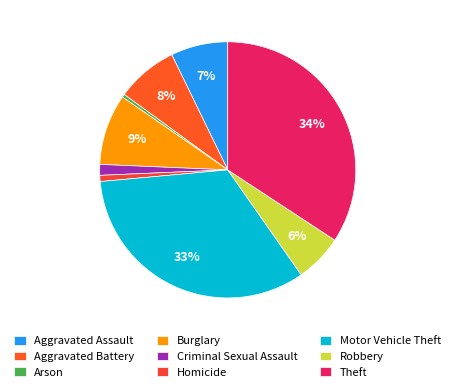

Combined, do Arson and Homicide account for over 50%?

No